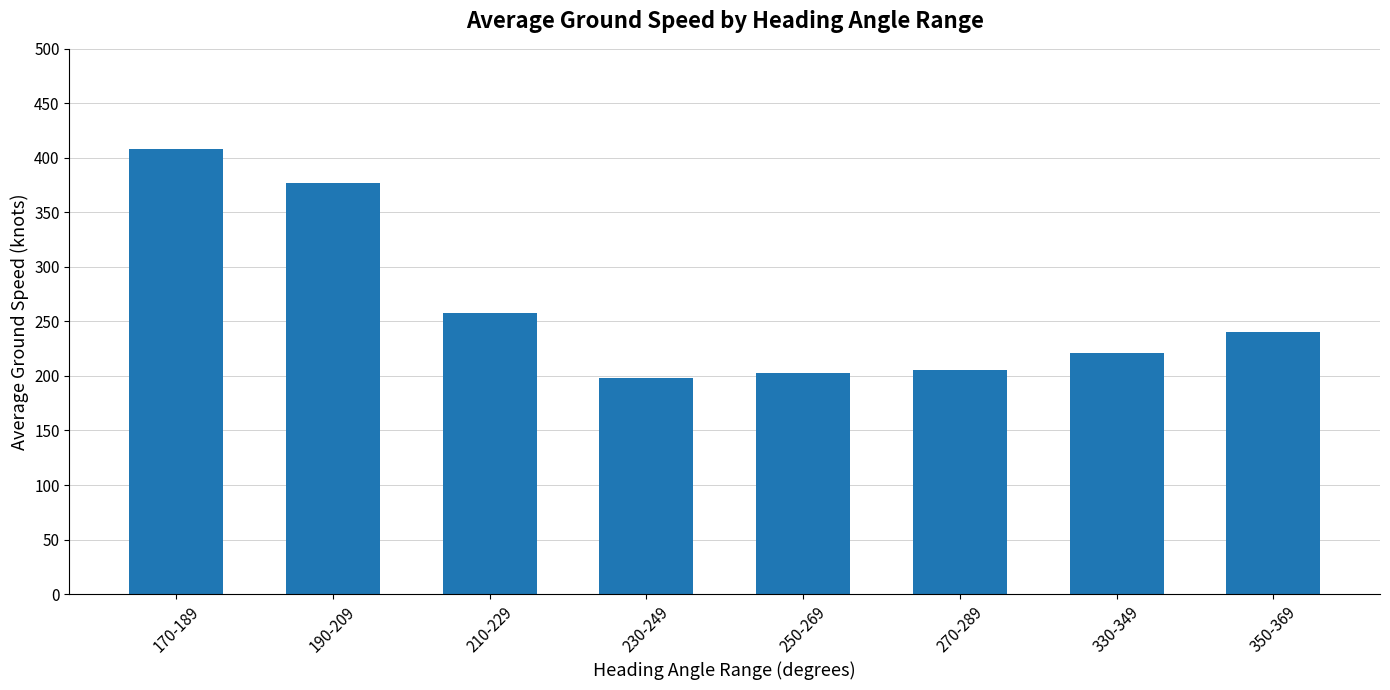

How many values are below 240?

4